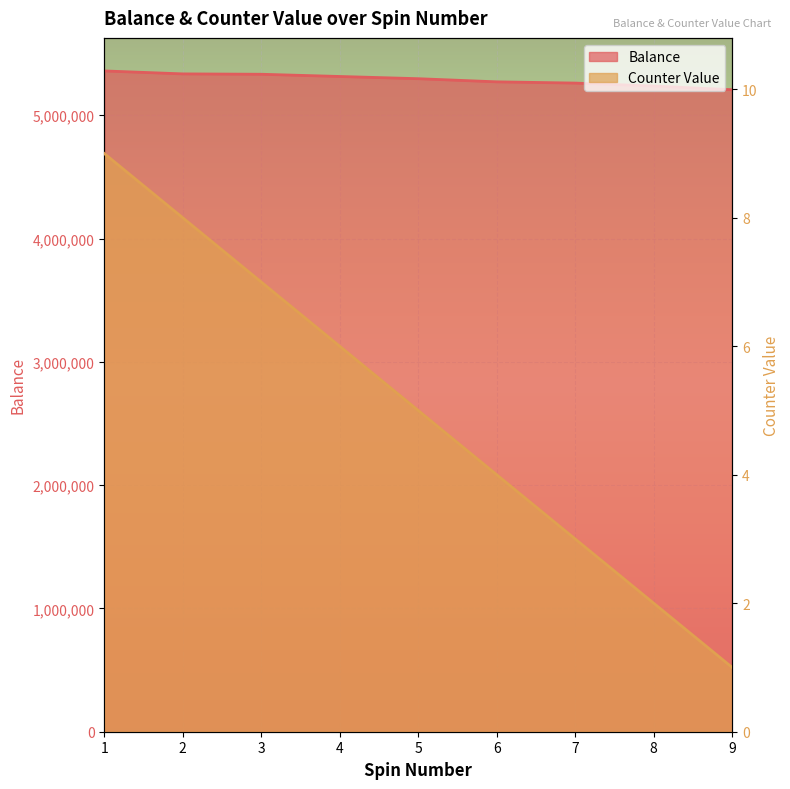

Reading left to right, list all the values displayed in this chart.

Balance: 1=5359861	2=5335861	3=5332861	4=5314861	5=5296861	6=5271361	7=5261361	8=5237361	9=5207361
Counter Value: 1=9	2=8	3=7	4=6	5=5	6=4	7=3	8=2	9=1